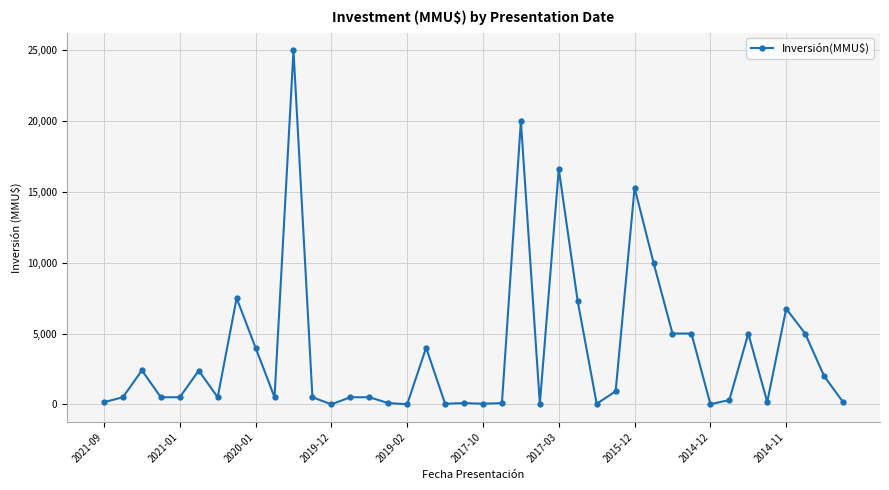

What is the average value?

3733